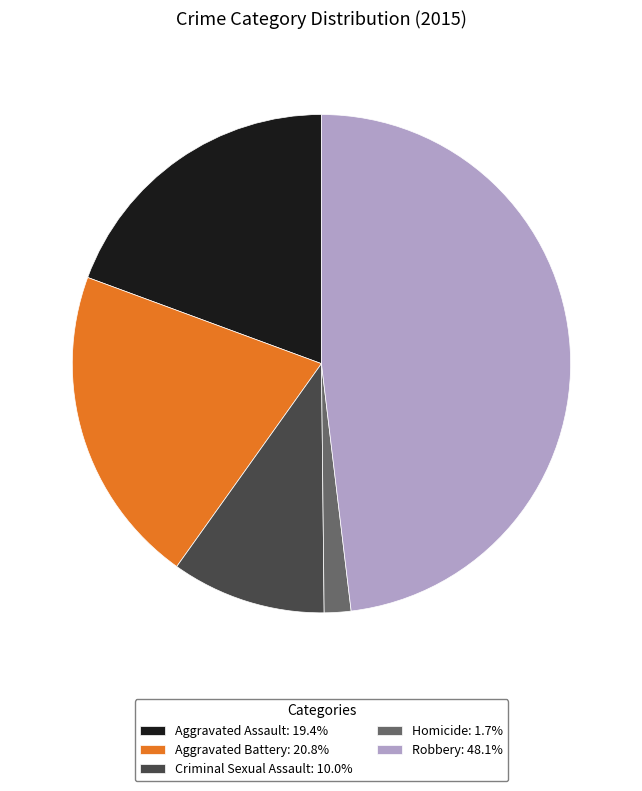

Does Homicide: 1.7% represent more than half of the total?

No